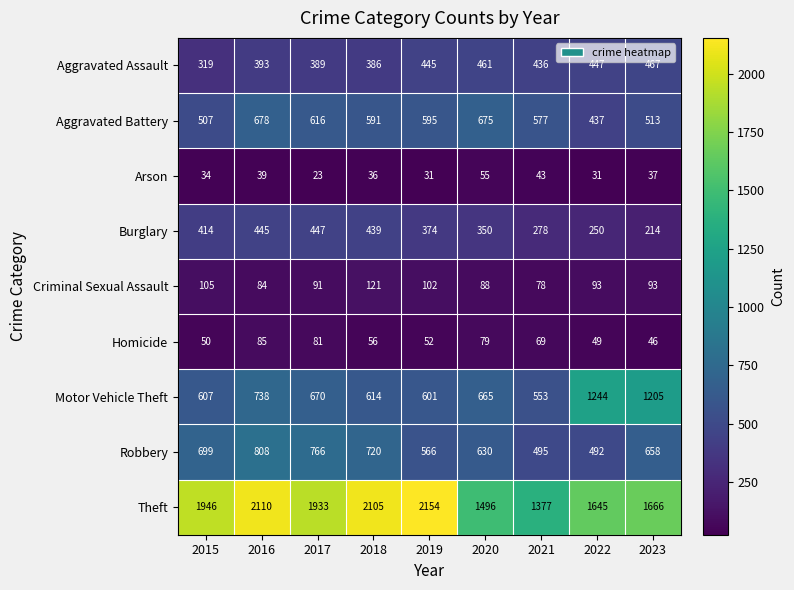

Which series has the widest spread of values?

Theft